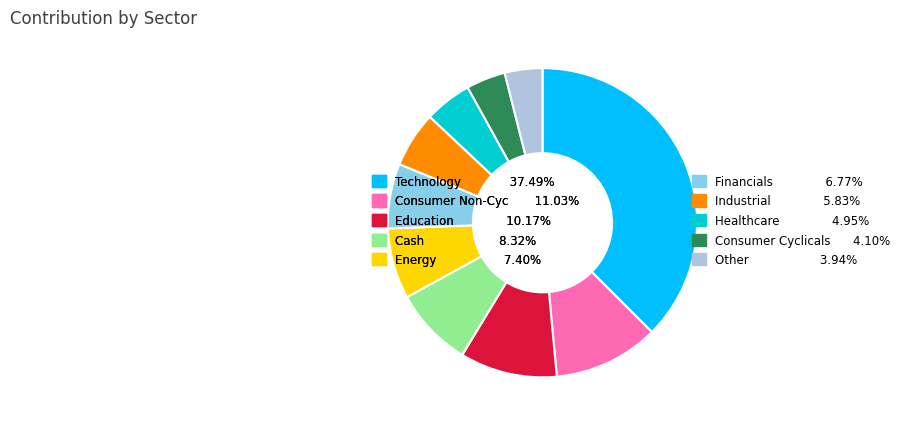

Is the sum of Consumer Cyclicals 4.10% and Industrial 5.83% greater than half?

No